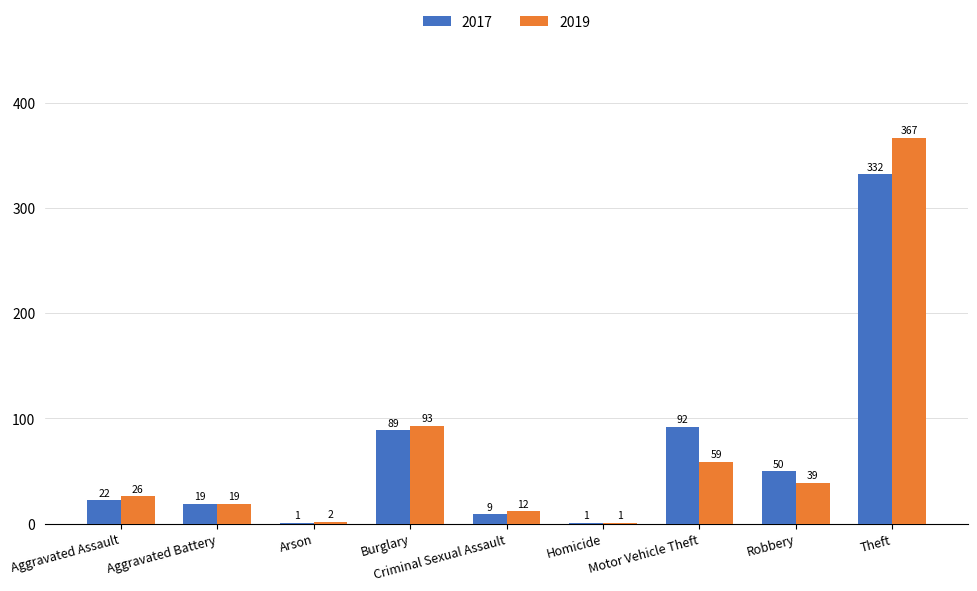

What is the sum of the 2017 values at Criminal Sexual Assault and Motor Vehicle Theft?

101